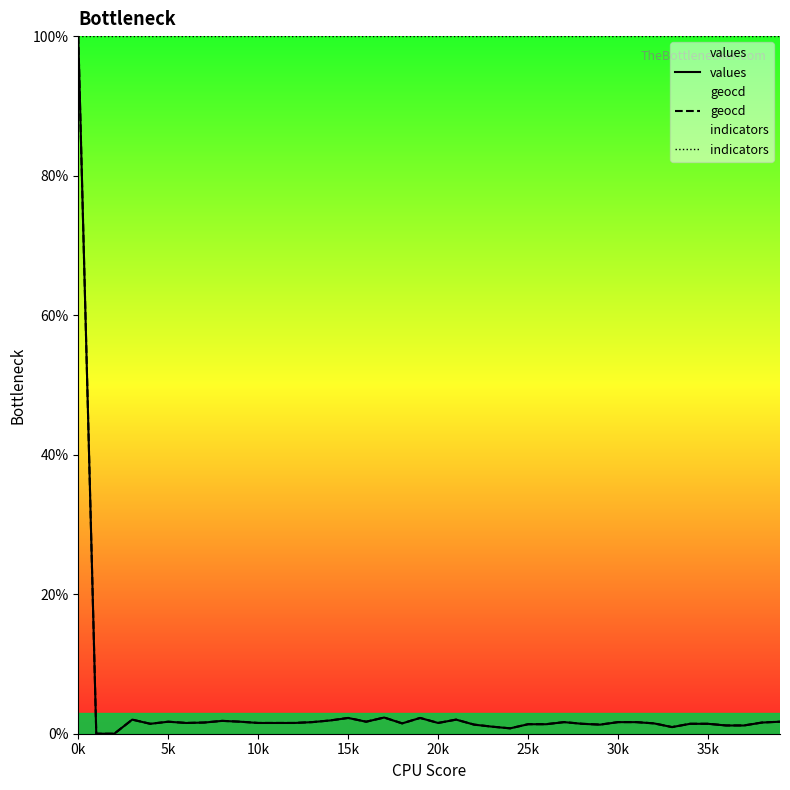

What is the label of the 31st point from the right?

9